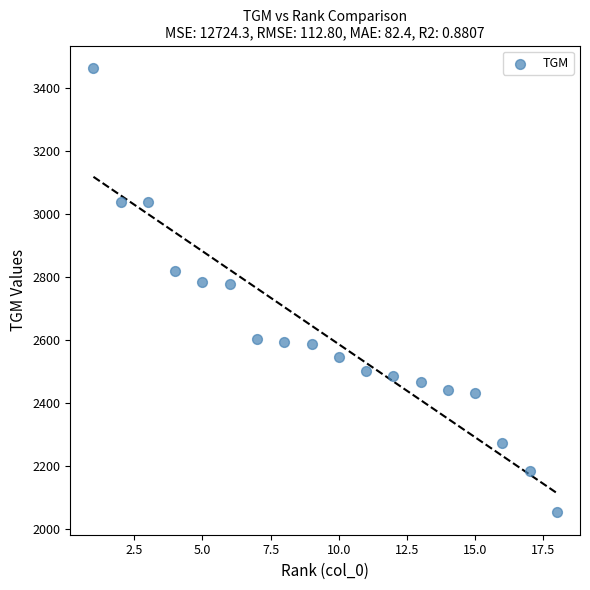

What is the range of Y values (max minus min)?

1412